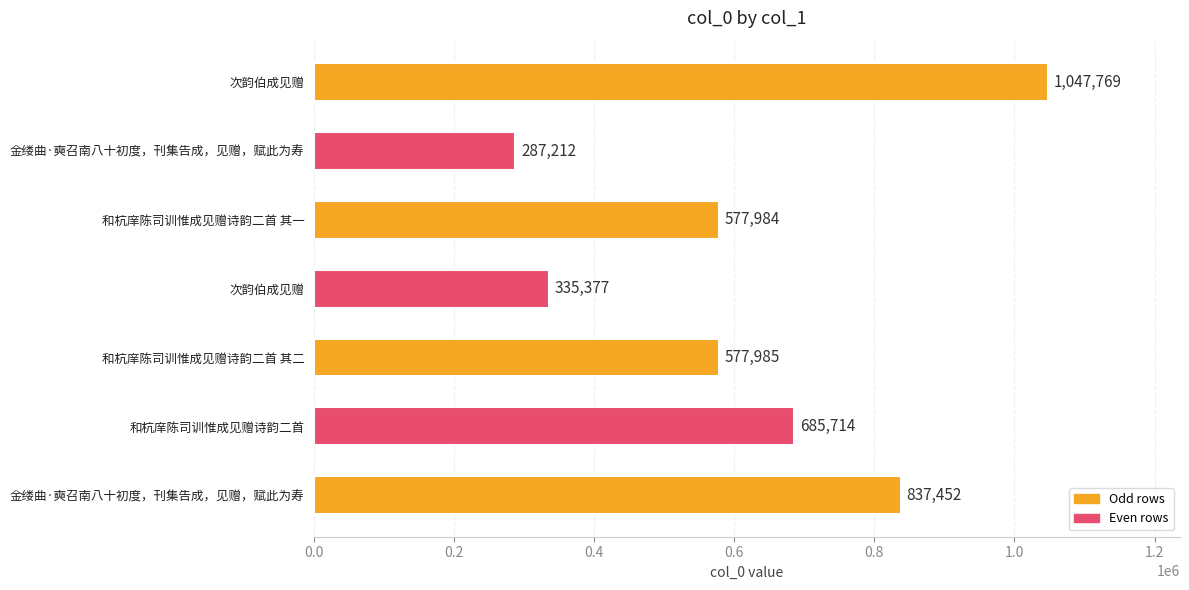

What is the greatest value displayed?

1047769